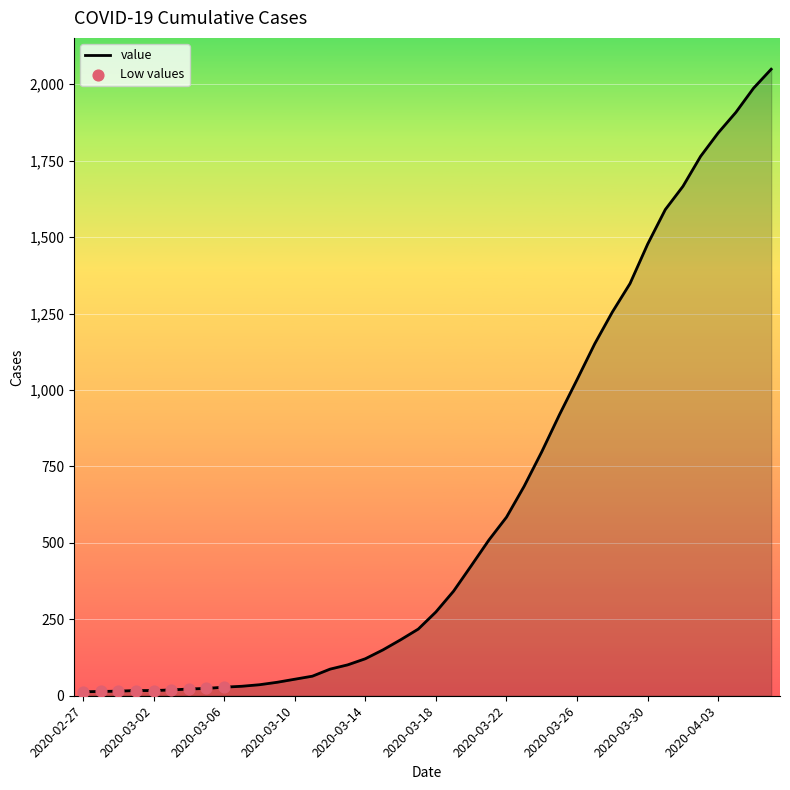

What is the maximum value shown in the chart?

2049